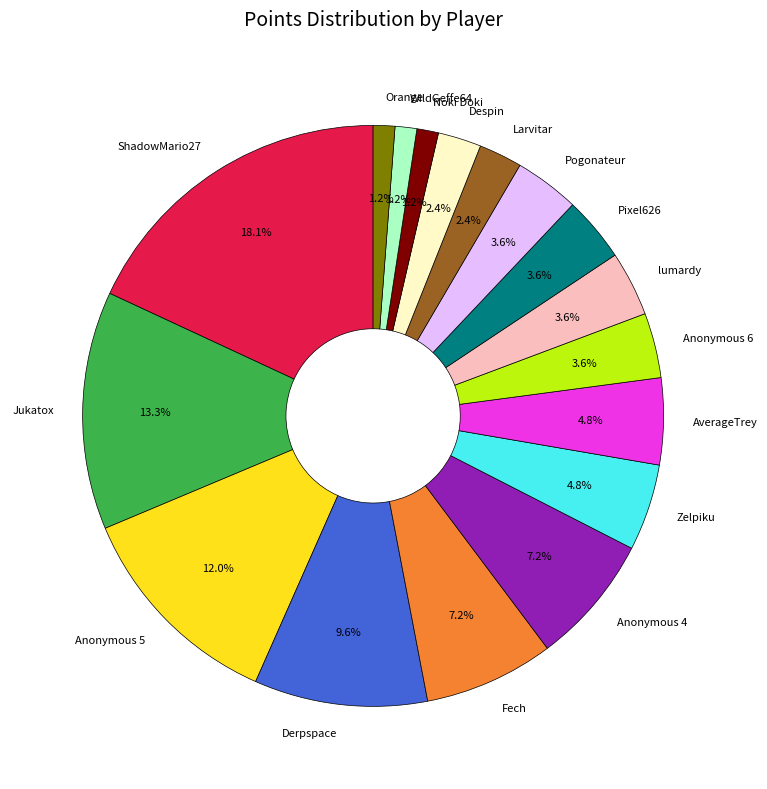

Is it true that WildGeffe64 is 1% of the pie?

True